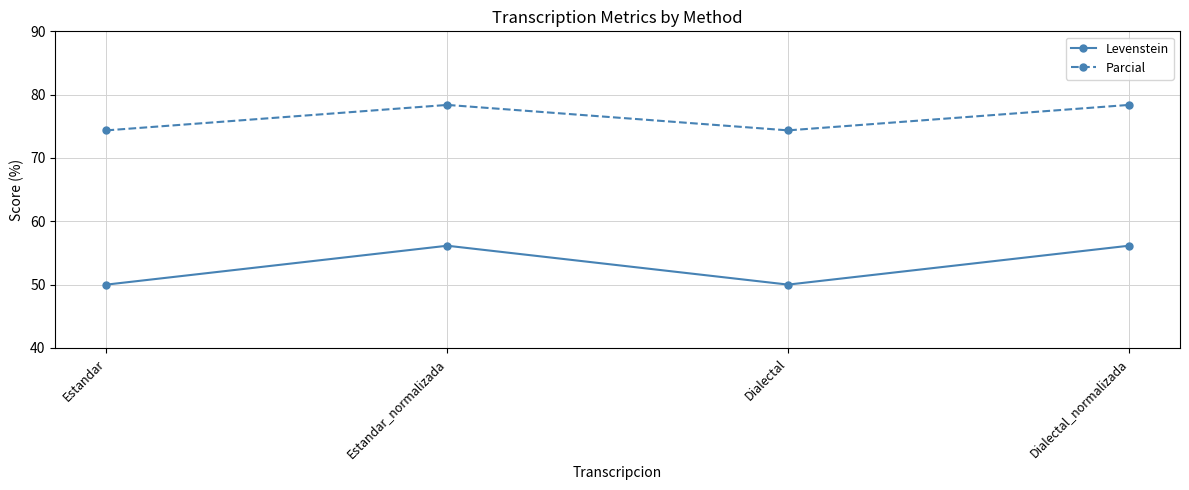

Is this an area chart (filled region under the line)?

No